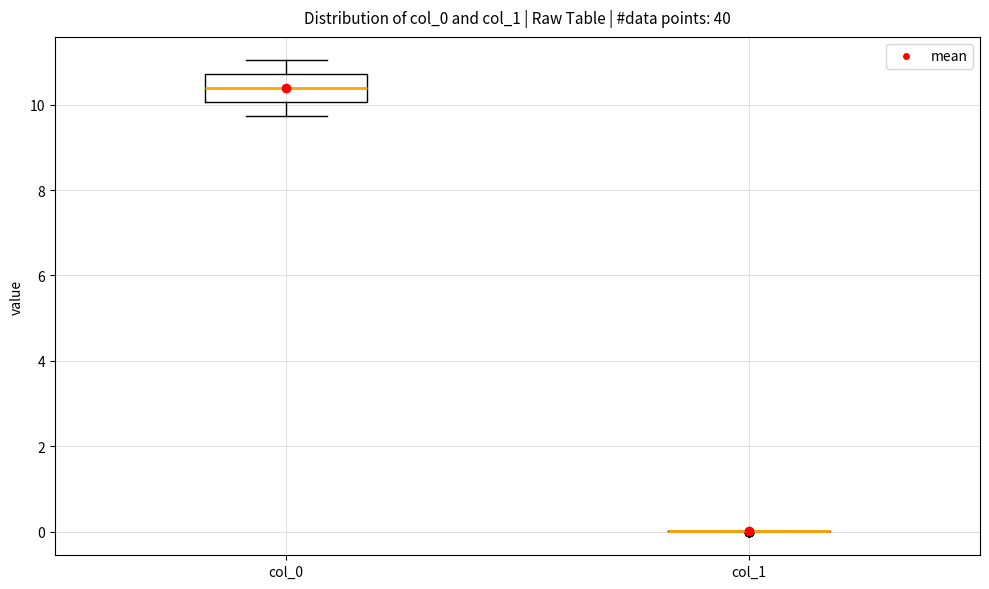

Reading left to right, transcribe this box plot: for each box, give where its median line is, the range the box spans, and where its two whiskers end, as read against the y-axis. The values are not printed on the chart, so give them approximately, as read against the axis.

col_0: median 10.4, box 10.0 to 10.8, whiskers 9.8 to 11.0
col_1: box collapsed to a line at 0.0, whiskers 0.0 to 0.0